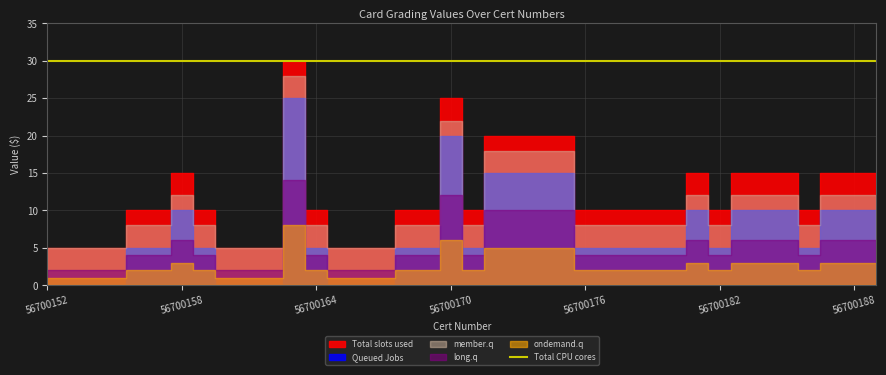

What is the value of the member.q point at the 34th from the left?

12